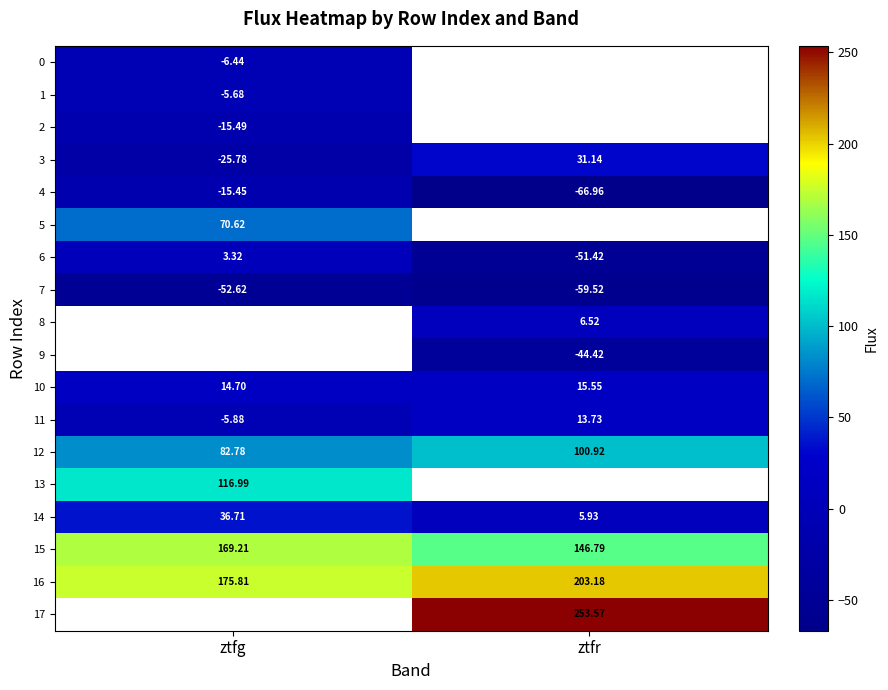

What is the minimum value shown in the chart?

-67.0